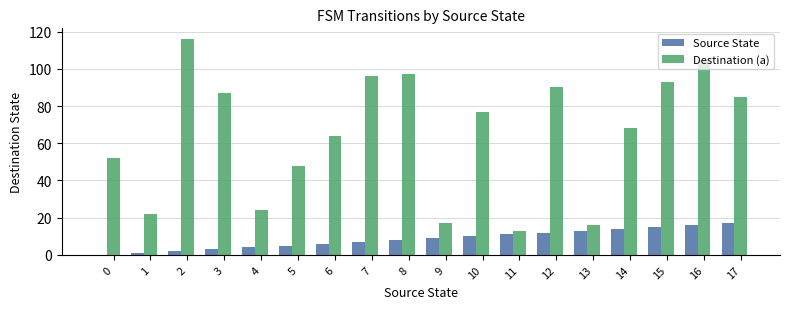

What is the sum of all Source State values?

153